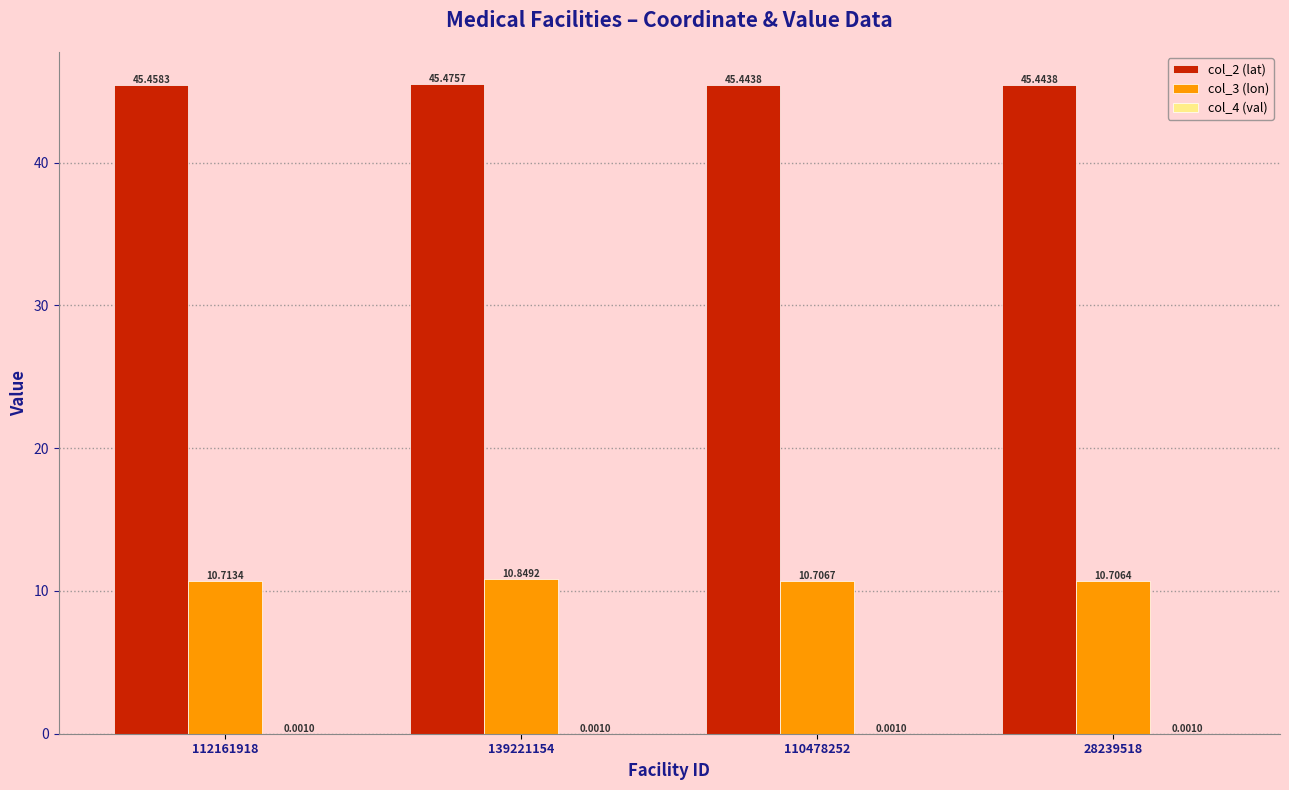

Does the chart contain stacked bars?

No